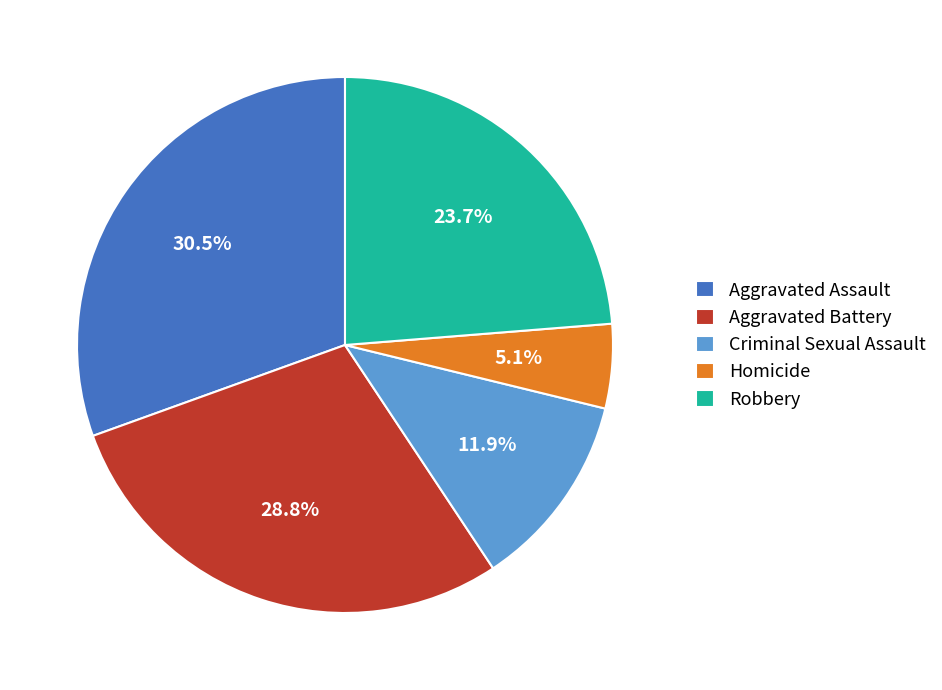

Combined, do Robbery and Aggravated Battery account for over 50%?

Yes